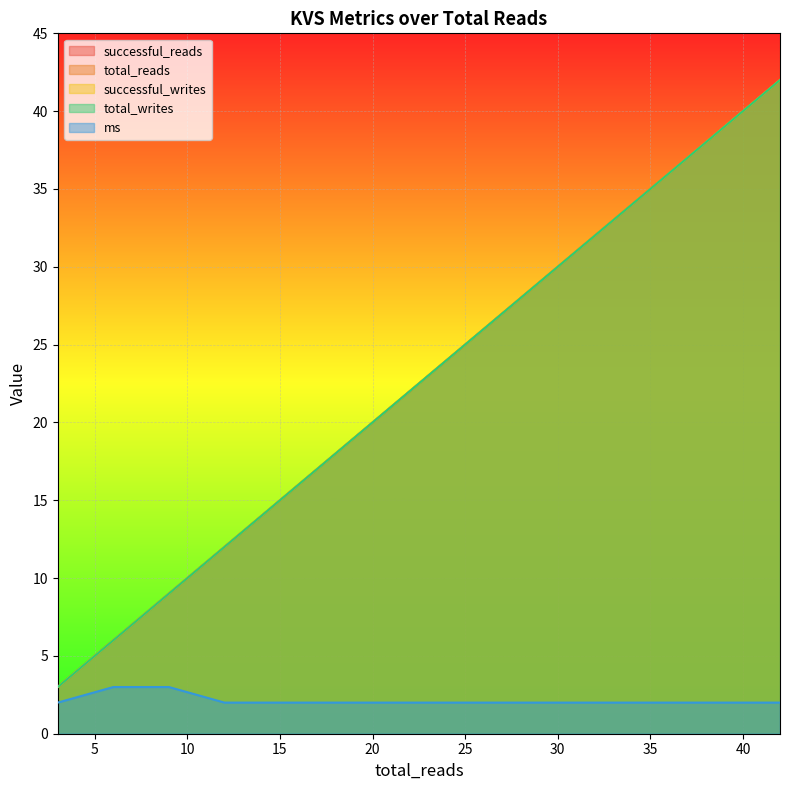

What is the highest value of the successful_reads series?

42